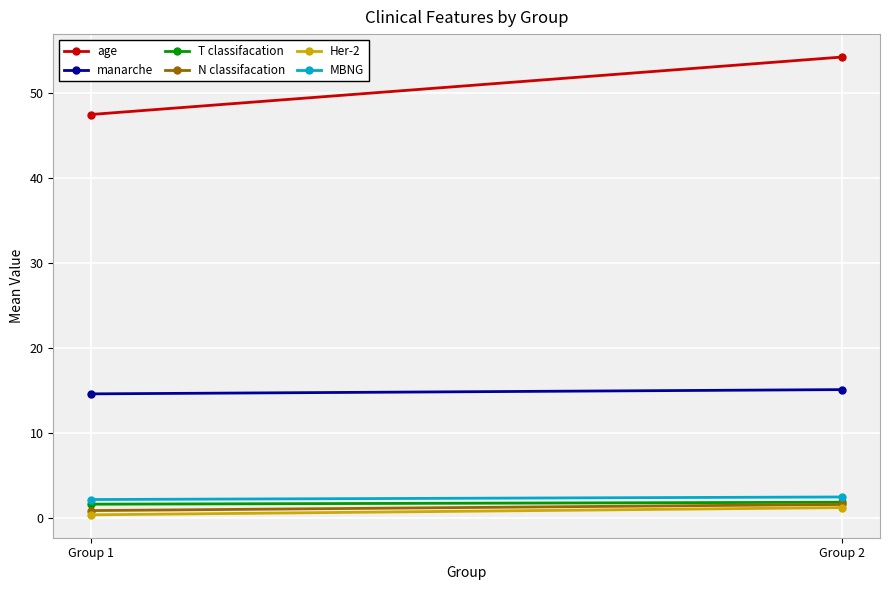

Which series has the largest range (max minus min)?

age